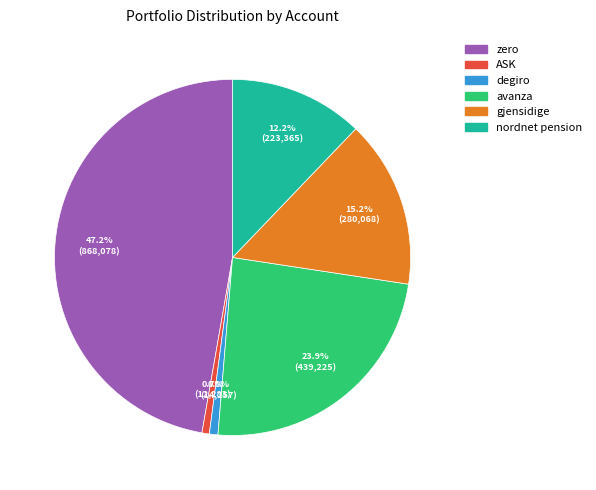

What portion of the pie excludes avanza?

76.1%